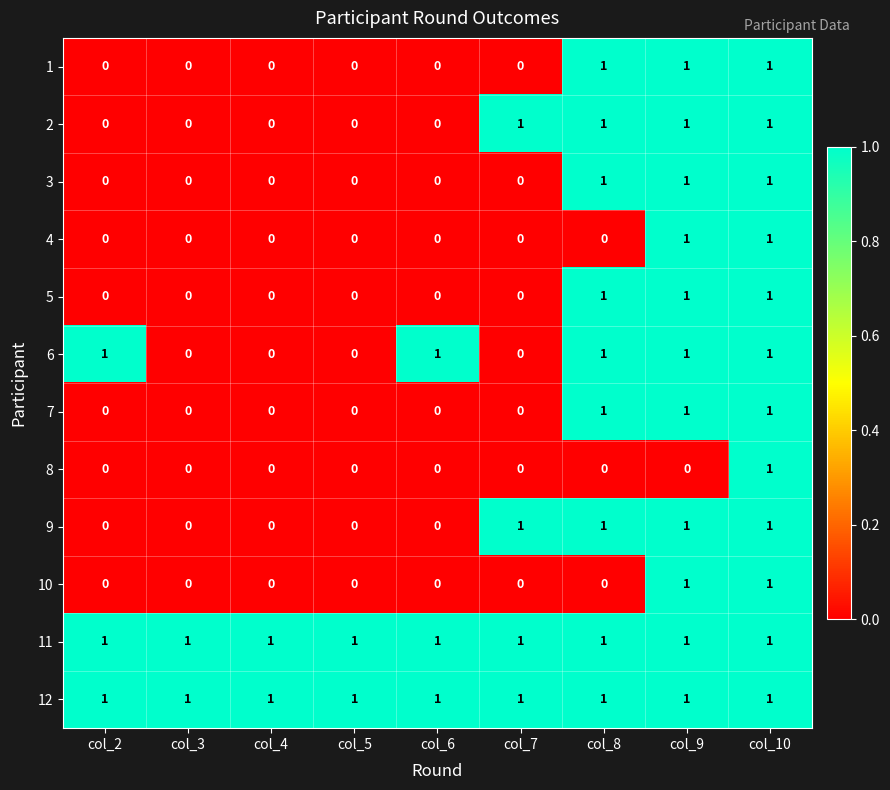

At how many categories does at least one series exceed 0?

9